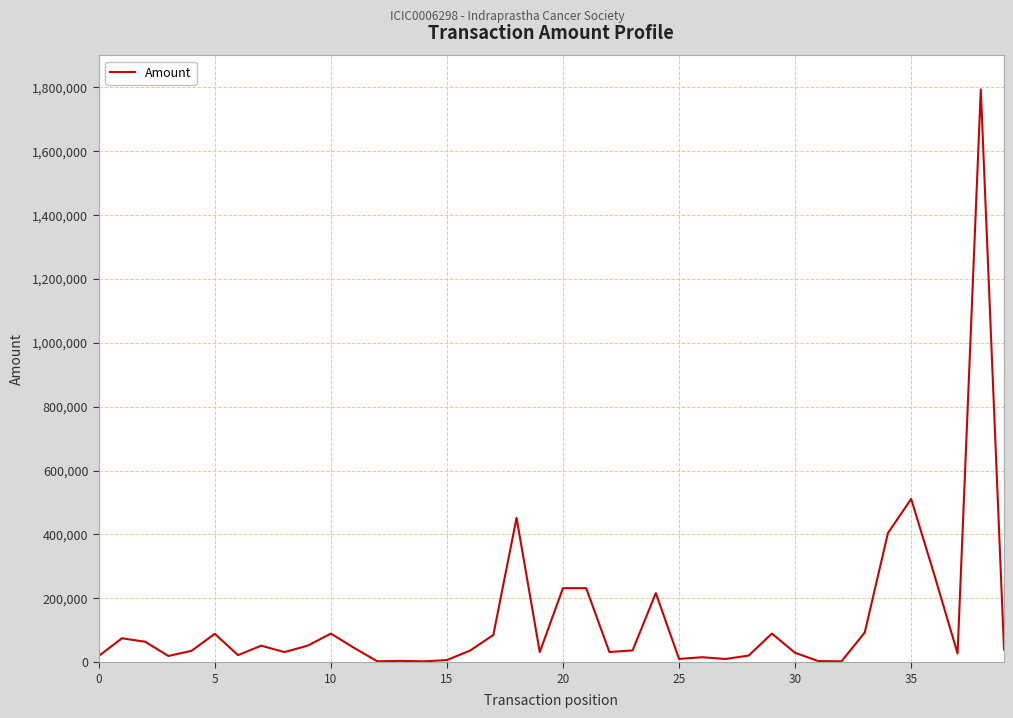

What is the difference between the maximum and minimum values?

1790722